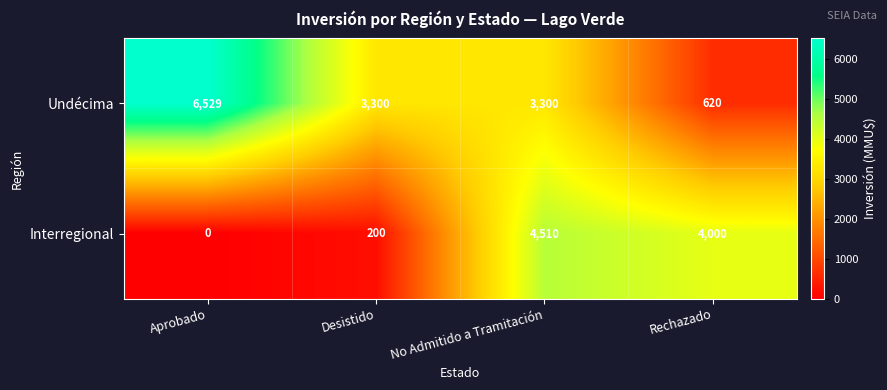

Reading left to right, what are all the values shown in this chart?

Undécima: 6529	3300	3300	620
Interregional: 0	200	4510	4000